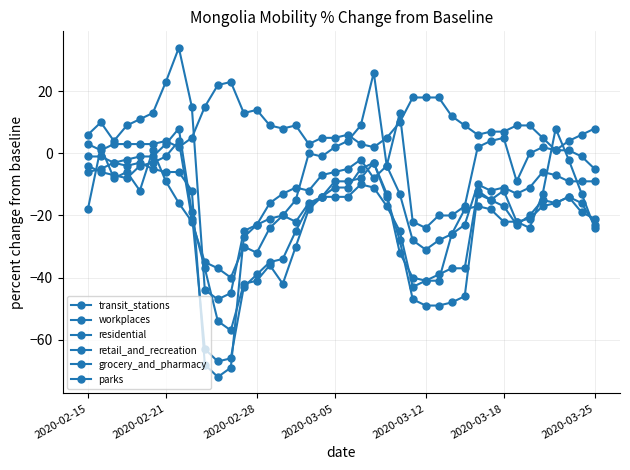

Count the number of data series in this chart.

6